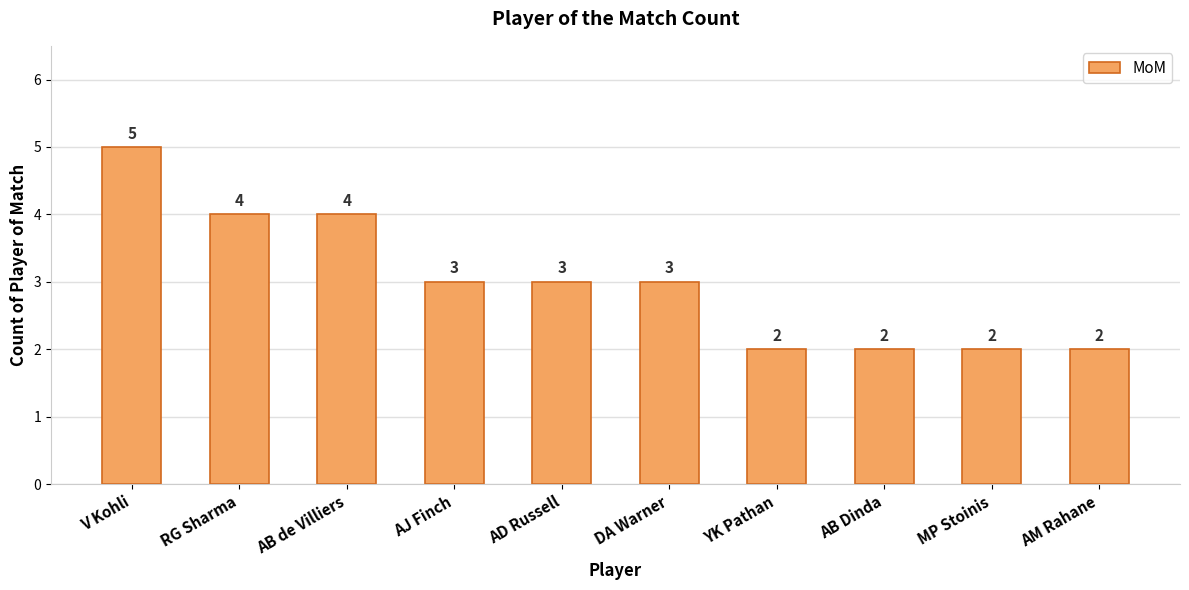

What is the sum of the values at AD Russell and RG Sharma?

7